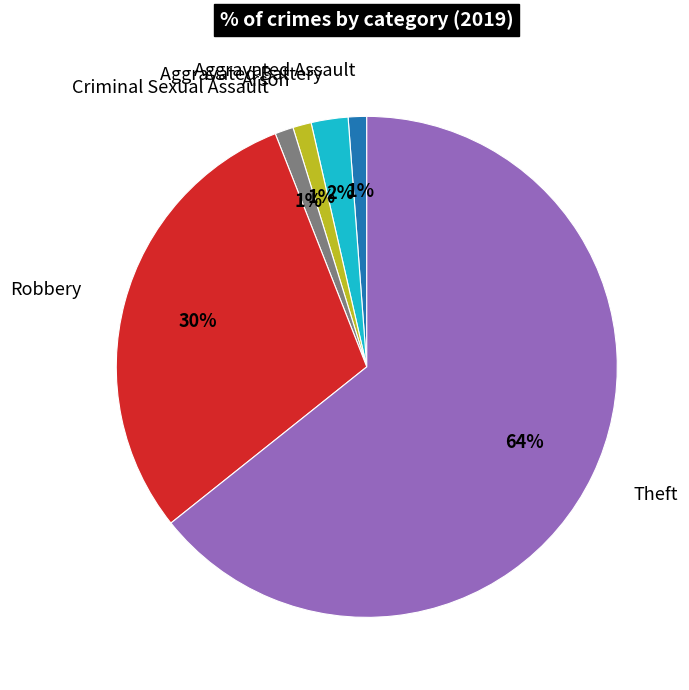

The Robbery slice represents 30% of the pie. True or false?

True